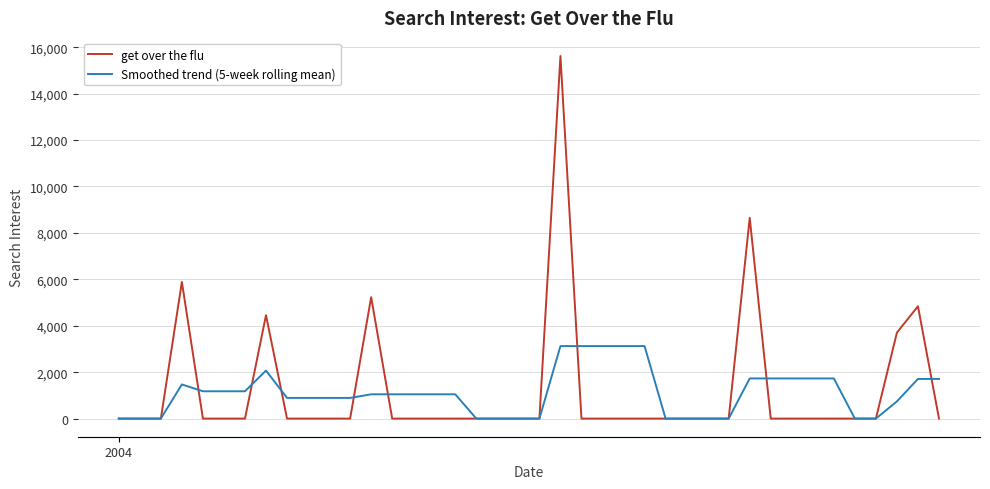

What is the maximum value shown in the chart?

15618.3